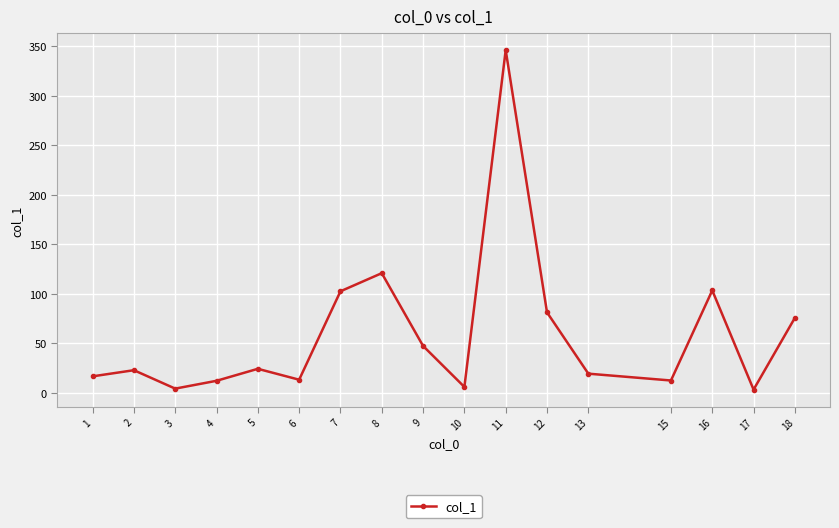

What is the sum of all values?

1009.2